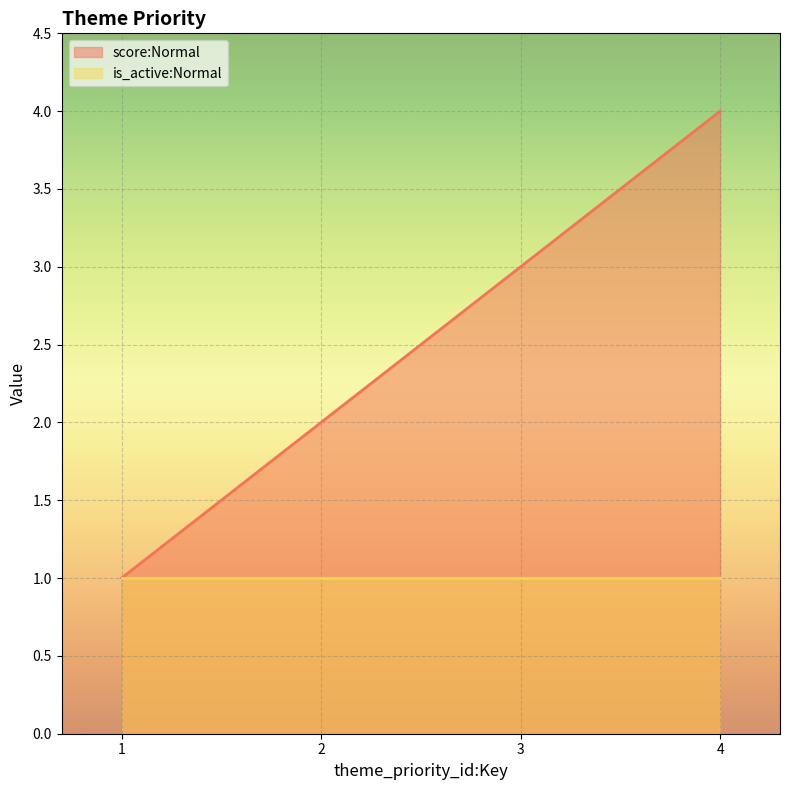

List the labels in order of value, largest first.

4, 3, 2, 1